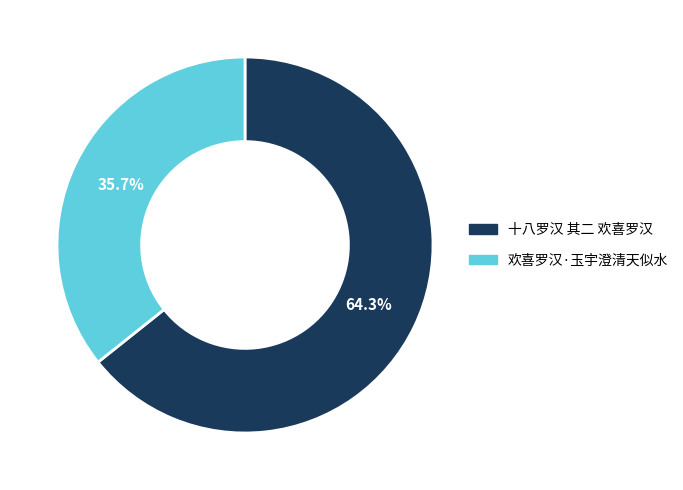

Is 欢喜罗汉·玉宇澄清天似水 the majority of the pie?

No